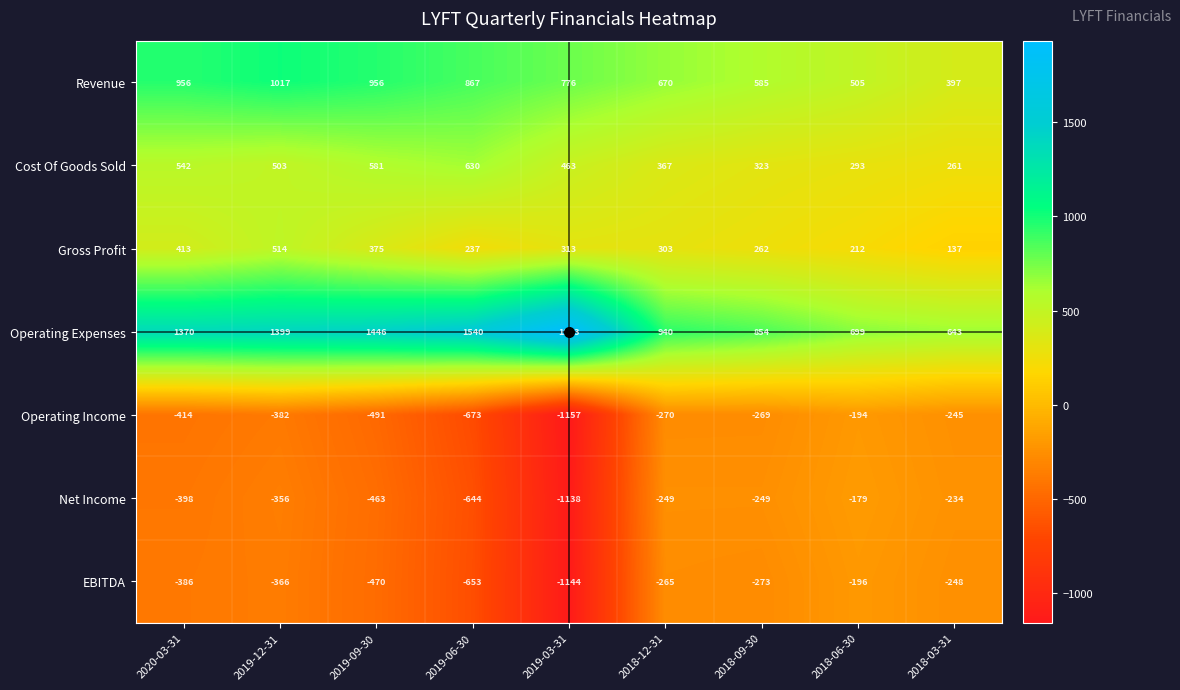

Rank the series at 2019-09-30 from highest to lowest value.

Operating Expenses, Revenue, Cost Of Goods Sold, Gross Profit, Net Income, EBITDA, Operating Income